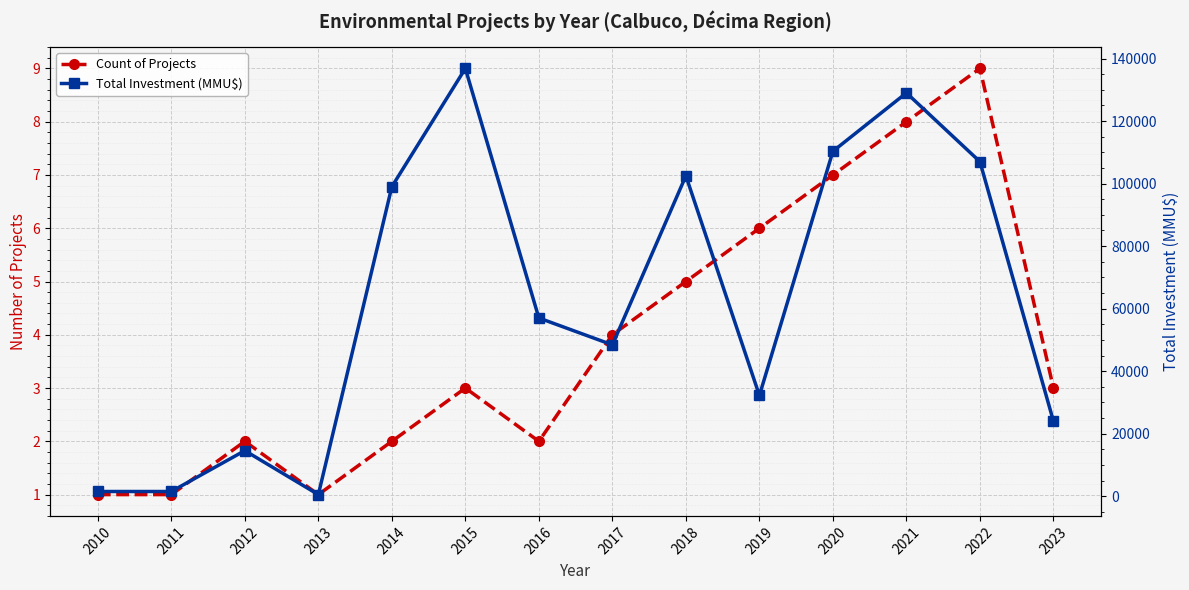

Which has a higher value, 2010 or 2022?

2022